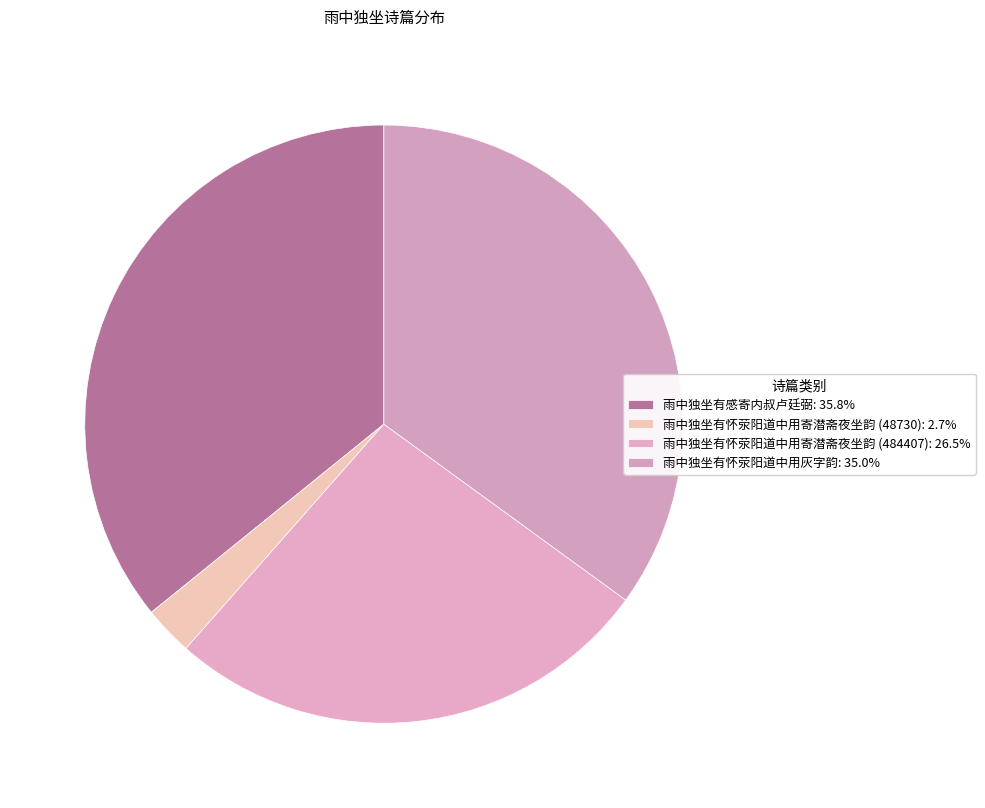

How many slices are in this pie chart?

4